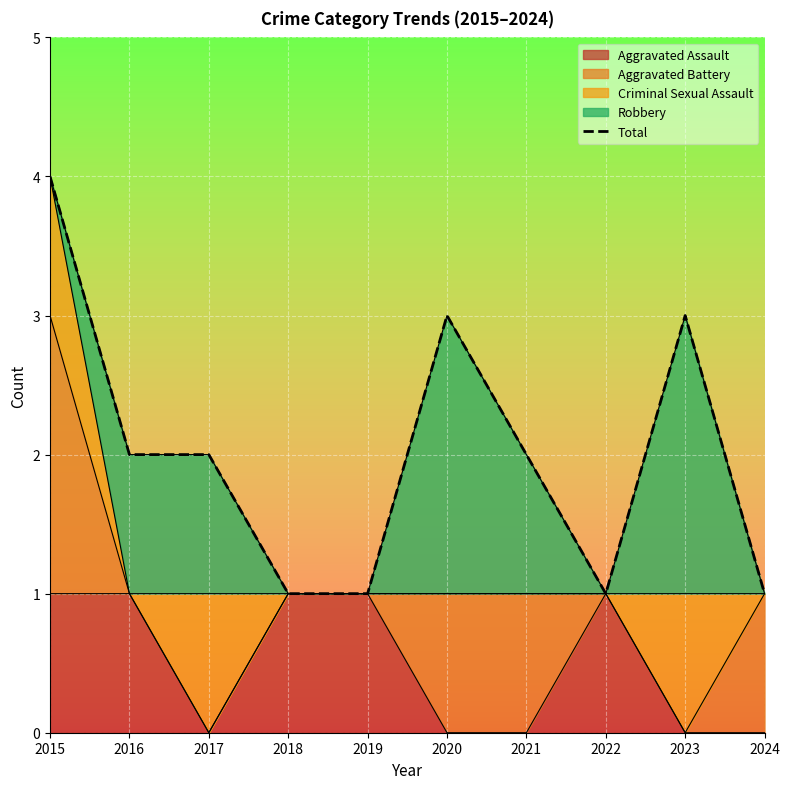

List the labels in order of value, largest first.

2015, 2020, 2023, 2016, 2017, 2021, 2018, 2019, 2022, 2024